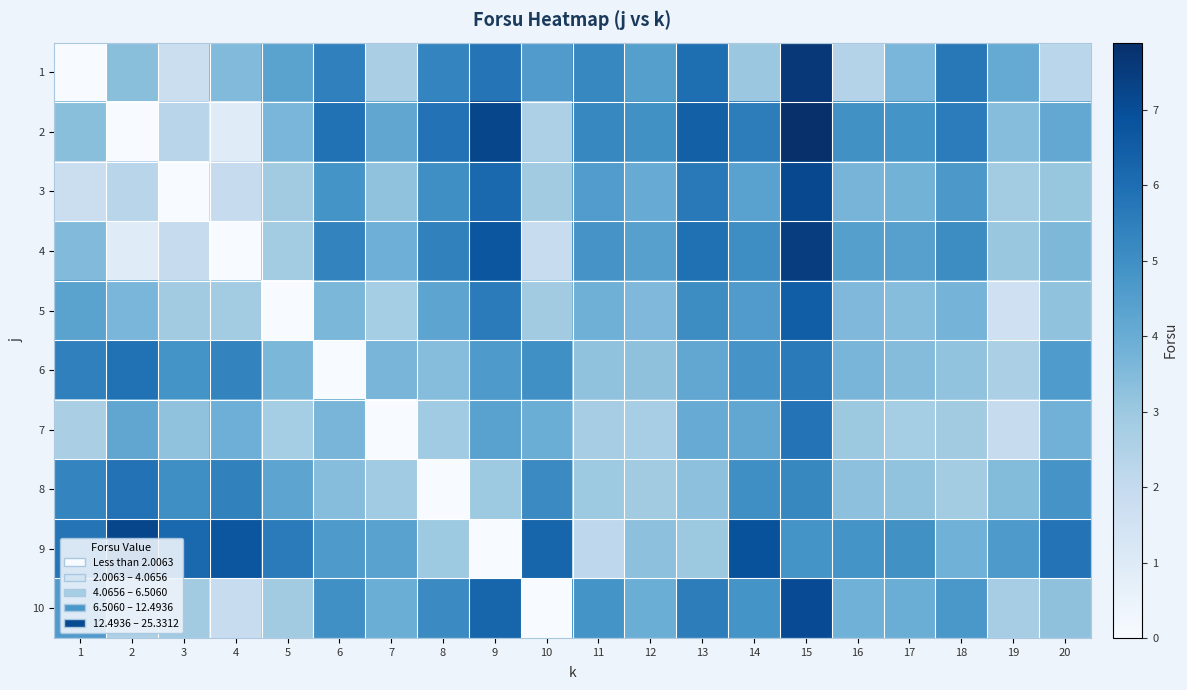

Reading left to right, extract all data points from this chart.

1: 1=0.0	2=3.3	3=1.8	4=3.5	5=4.3	6=5.4	7=2.7	8=5.3	9=5.8	10=4.6	11=5.3	12=4.5	13=6.0	14=3.0	15=7.6	16=2.4	17=3.6	18=5.7	19=4.1	20=2.3
2: 1=3.3	2=0.0	3=2.3	4=0.9	5=3.6	6=5.9	7=4.2	8=5.9	9=7.2	10=2.6	11=5.3	12=4.9	13=6.4	14=5.5	15=7.9	16=5.0	17=4.9	18=5.6	19=3.4	20=4.1
3: 1=1.8	2=2.3	3=0.0	4=1.9	5=2.9	6=4.9	7=3.2	8=5.0	9=6.2	10=2.8	11=4.5	12=4.0	13=5.7	14=4.4	15=7.1	16=3.7	17=3.8	18=4.7	19=2.8	20=3.1
4: 1=3.5	2=0.9	3=1.9	4=0.0	5=2.8	6=5.3	7=3.9	8=5.4	9=6.8	10=1.9	11=4.8	12=4.4	13=5.9	14=5.0	15=7.5	16=4.5	17=4.4	18=5.1	19=3.0	20=3.6
5: 1=4.3	2=3.6	3=2.9	4=2.8	5=0.0	6=3.6	7=2.8	8=4.3	9=5.6	10=2.9	11=3.9	12=3.6	13=5.1	14=4.6	15=6.5	16=3.6	17=3.4	18=3.7	19=1.7	20=3.2
6: 1=5.4	2=5.9	3=4.9	4=5.3	5=3.6	6=0.0	7=3.7	8=3.4	9=4.6	10=5.0	11=3.2	12=3.3	13=4.2	14=4.8	15=5.6	16=3.7	17=3.4	18=3.2	19=2.6	20=4.6
7: 1=2.7	2=4.2	3=3.2	4=3.9	5=2.8	6=3.7	7=0.0	8=2.9	9=4.3	10=3.9	11=2.8	12=2.7	13=4.0	14=4.2	15=5.8	16=3.0	17=2.8	18=2.8	19=1.9	20=3.8
8: 1=5.3	2=5.9	3=5.0	4=5.4	5=4.3	6=3.4	7=2.9	8=0.0	9=2.9	10=5.1	11=2.9	12=2.8	13=3.3	14=5.0	15=5.2	16=3.3	17=3.2	18=2.8	19=3.5	20=4.8
9: 1=5.8	2=7.2	3=6.2	4=6.8	5=5.6	6=4.6	7=4.3	8=2.9	9=0.0	10=6.3	11=2.2	12=3.3	13=3.0	14=6.8	15=4.8	16=4.8	17=4.9	18=3.8	19=4.6	20=5.8
10: 1=4.6	2=2.6	3=2.8	4=1.9	5=2.9	6=5.0	7=3.9	8=5.1	9=6.3	10=0.0	11=4.8	12=3.9	13=5.5	14=4.8	15=7.0	16=3.8	17=3.9	18=4.7	19=2.7	20=3.2